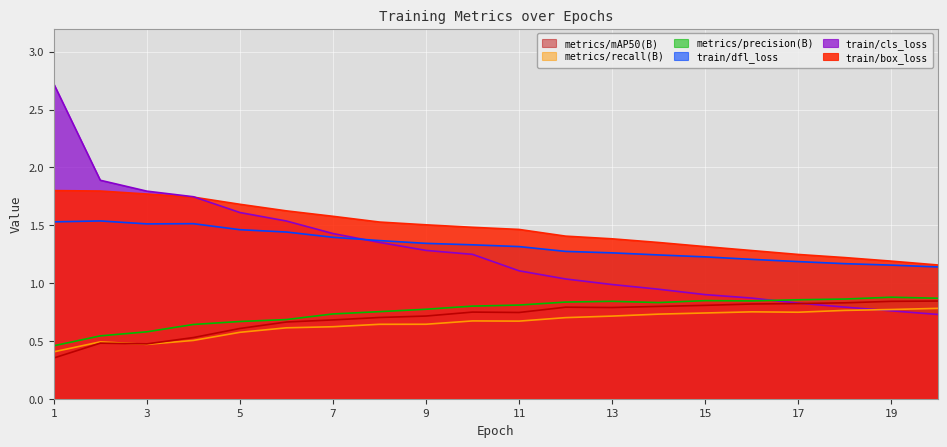

True or false: metrics/recall(B) and train/box_loss intersect in this chart.

False